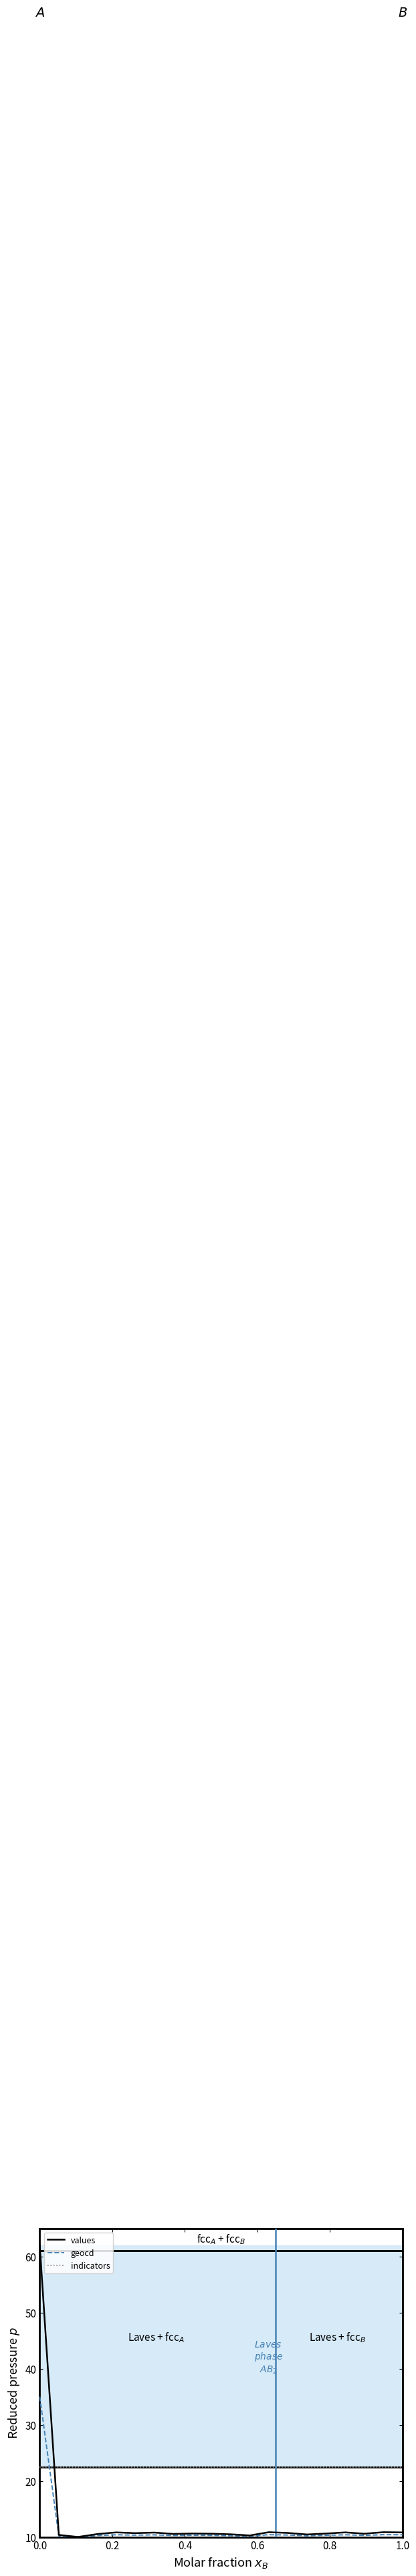

Rank the series by their maximum value, from lowest to highest.

indicators, geocd, values